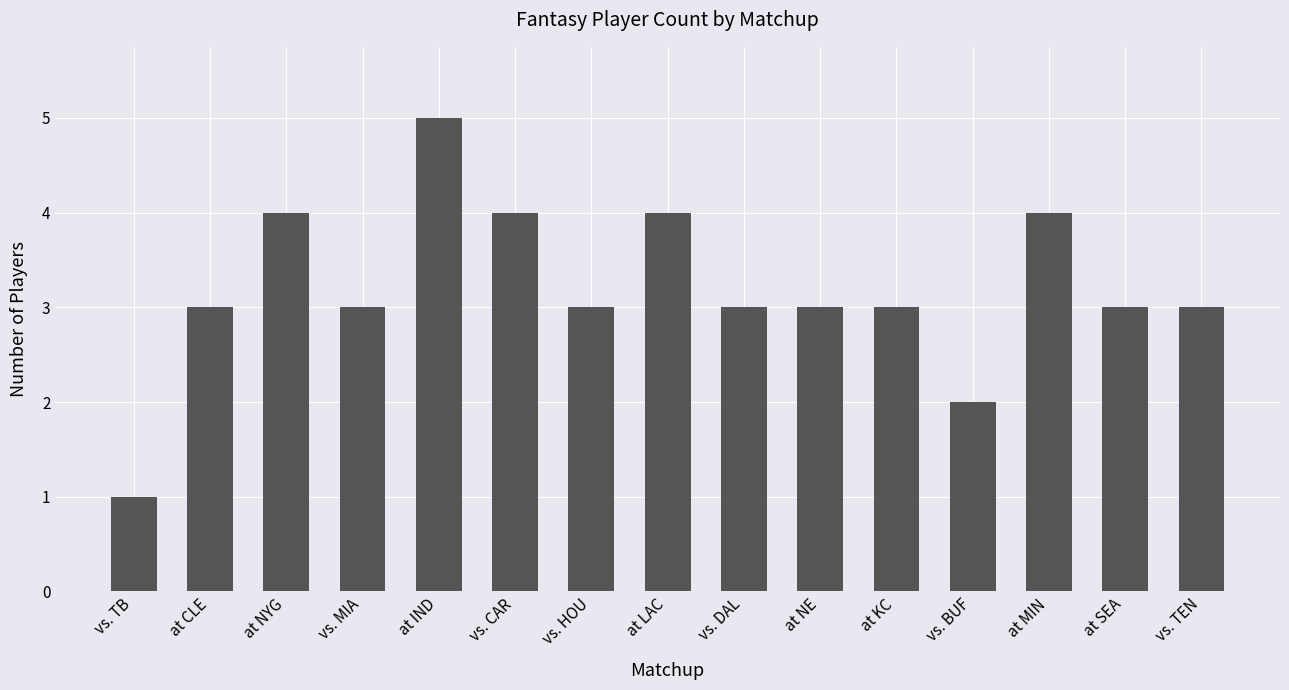

What is the value of the 6th bar from the left?

4